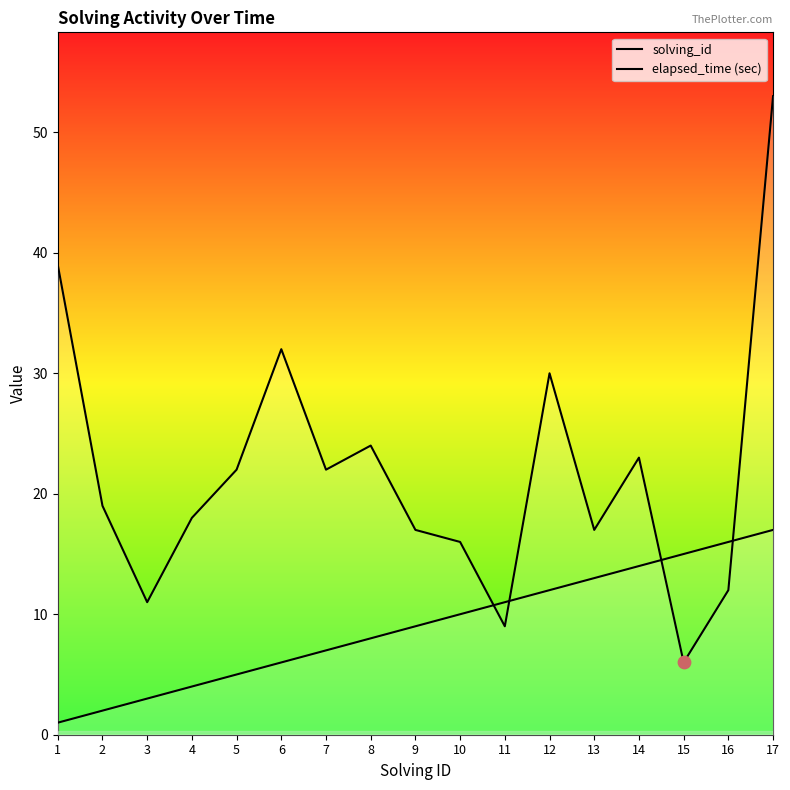

Which series has the largest total across all categories?

elapsed_time (sec)